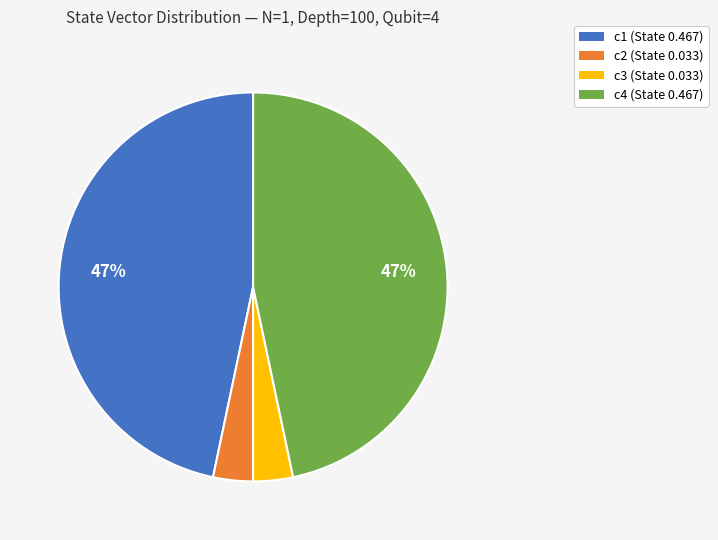

To the nearest percent, what is the combined percentage of c3 (State 0.033) and c4 (State 0.467)?

50%